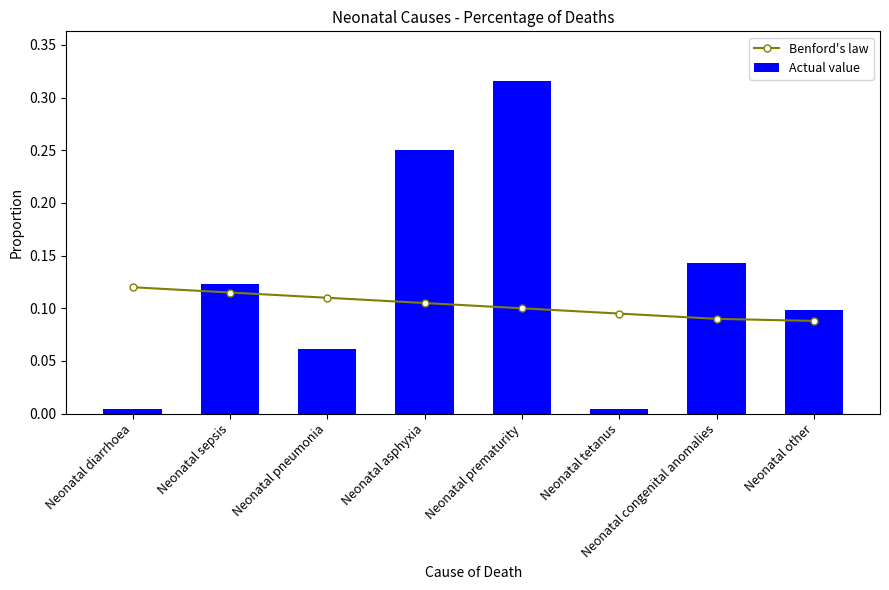

What is the maximum value for Actual value?

0.3